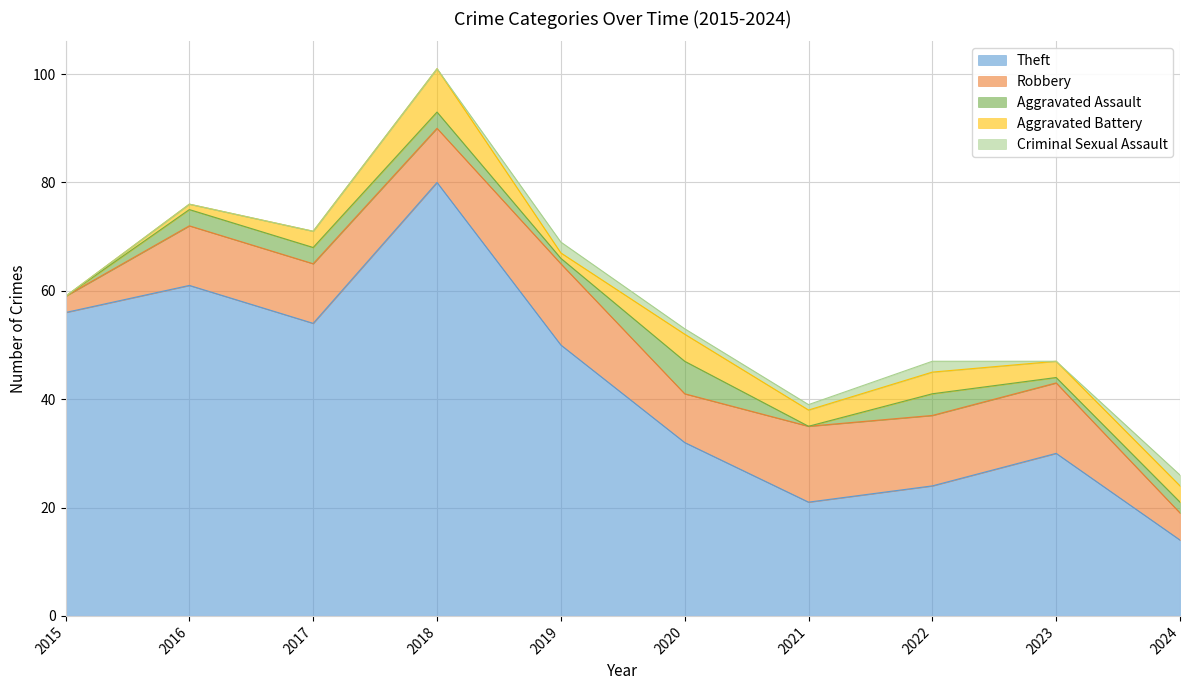

True or false: Robbery has a value of 13 at 2023.

True